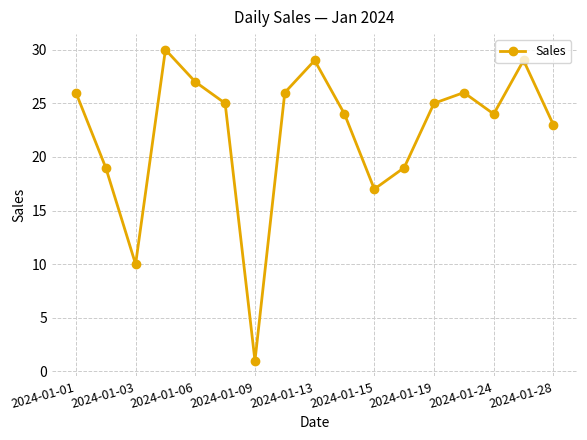

True or false: there are more than 2 points higher than both neighbors.

True